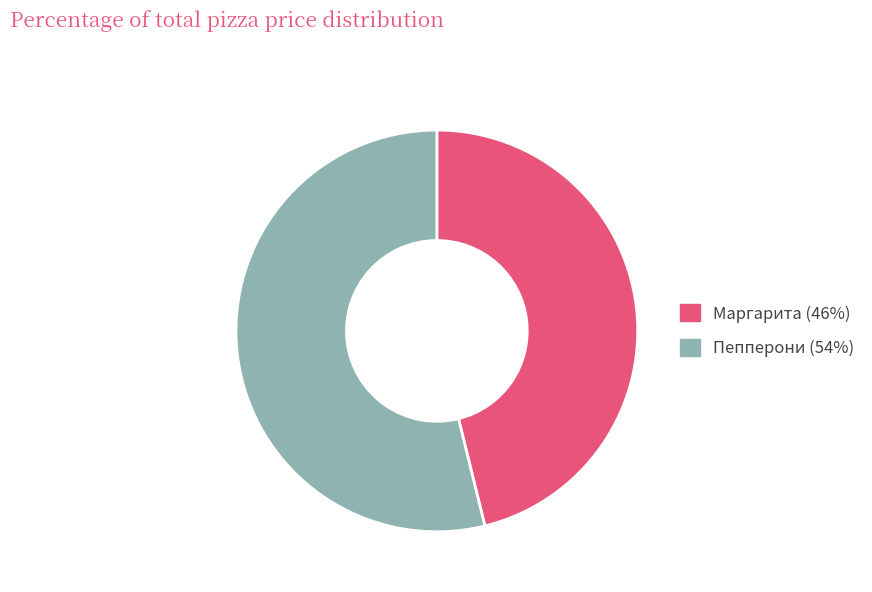

Approximately how many times larger is the value at Пепперони compared to Маргарита?

1.2